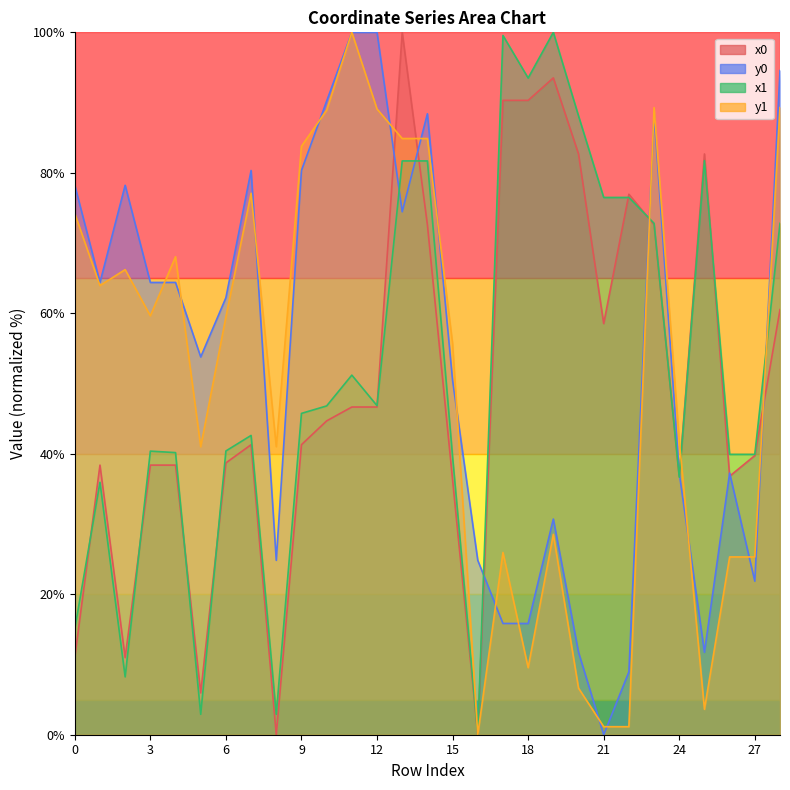

What is the value of the y1 point at the 22nd from the left?

1.1